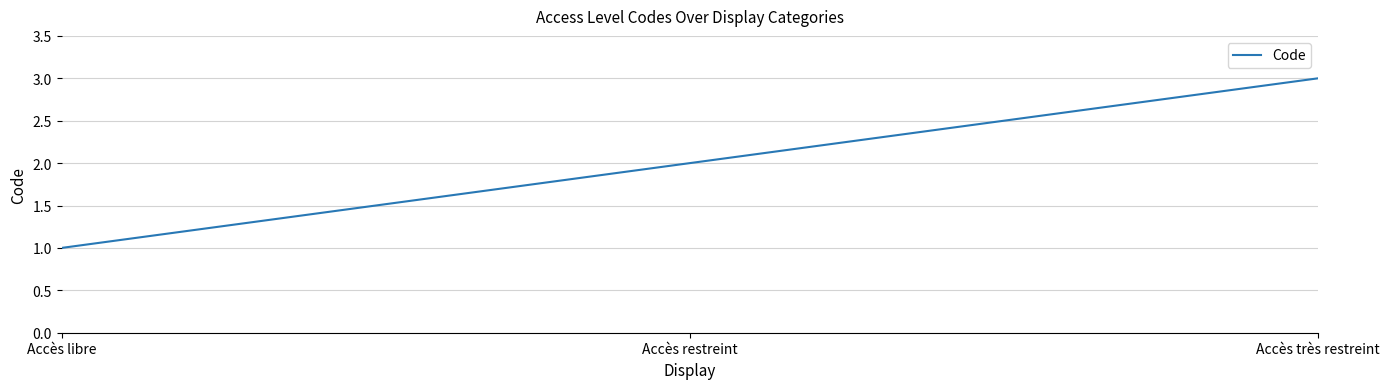

At which category does the chart reach its minimum across all series?

Accès libre